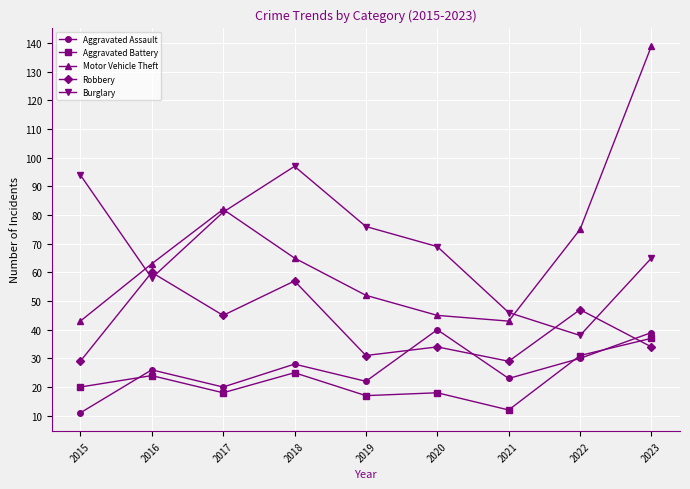

What is the difference between the Robbery values at 2015 and 2022?

18